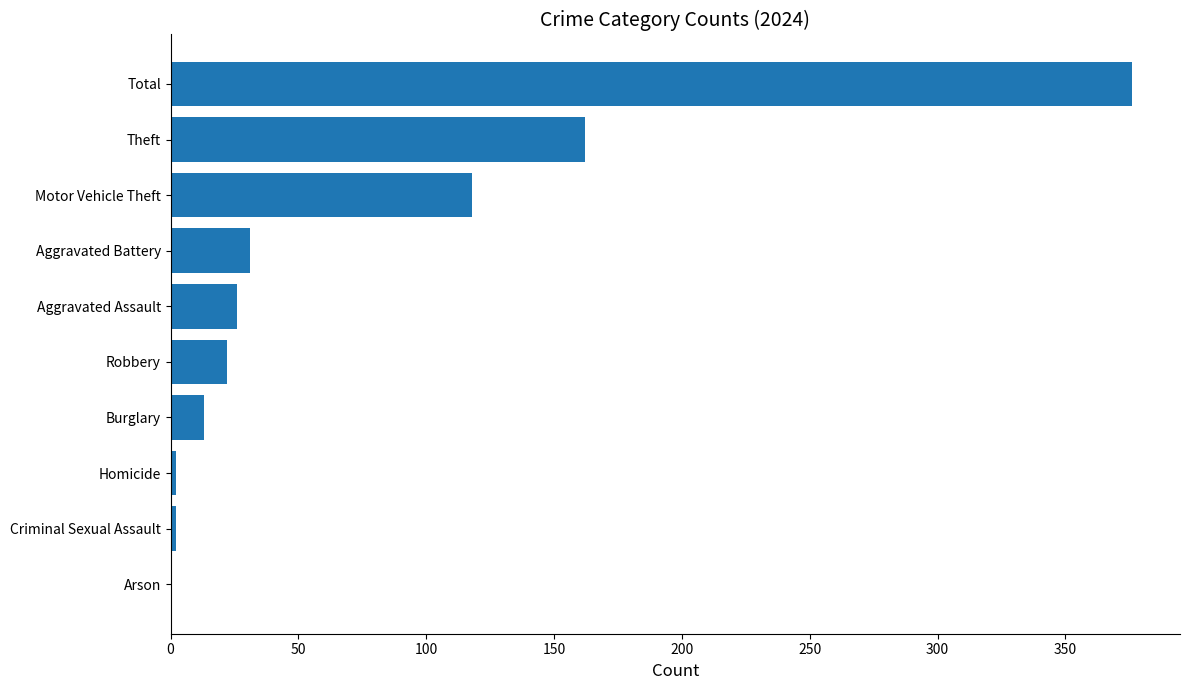

What is the change in value from Arson to Robbery?

+22